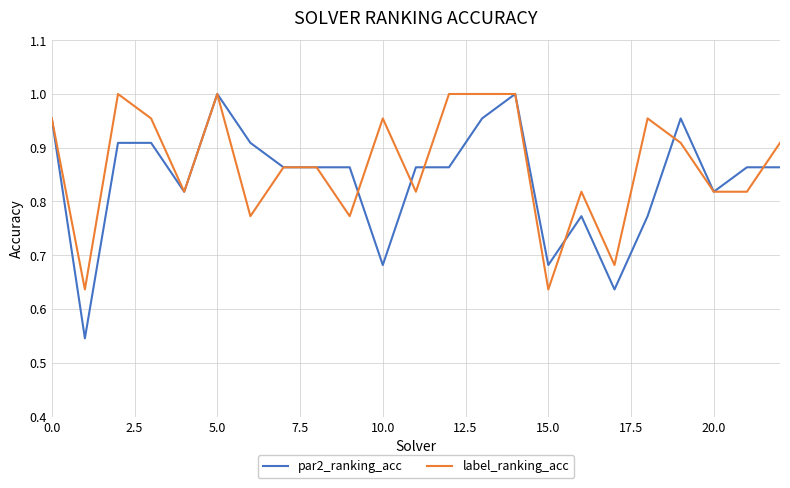

Which series has the largest range (max minus min)?

par2_ranking_acc